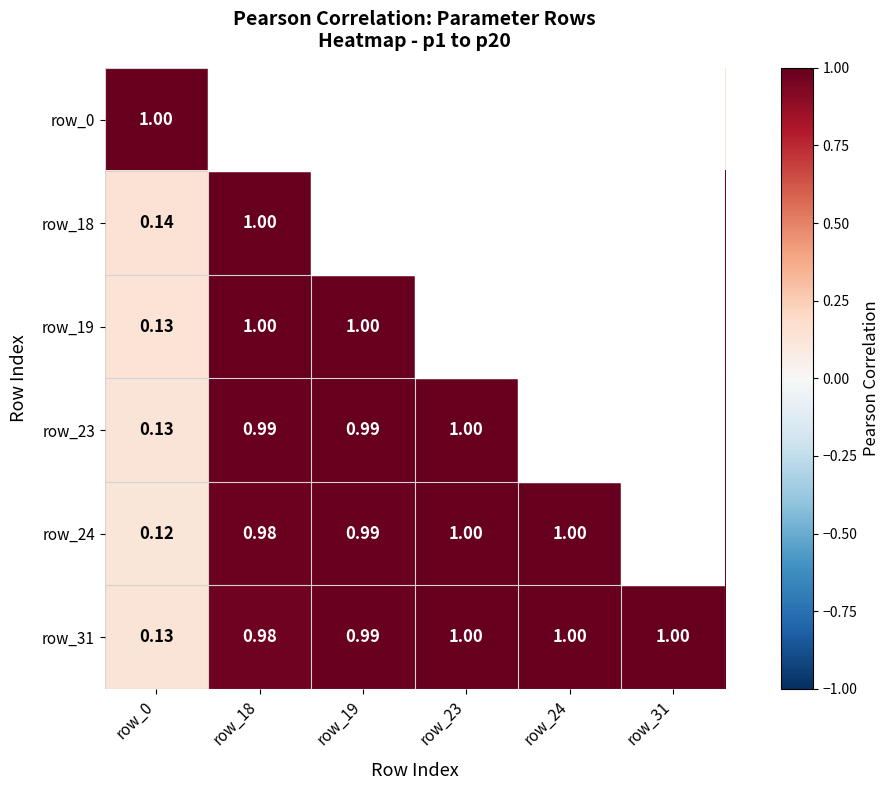

Which category has the highest value across all series?

row_0